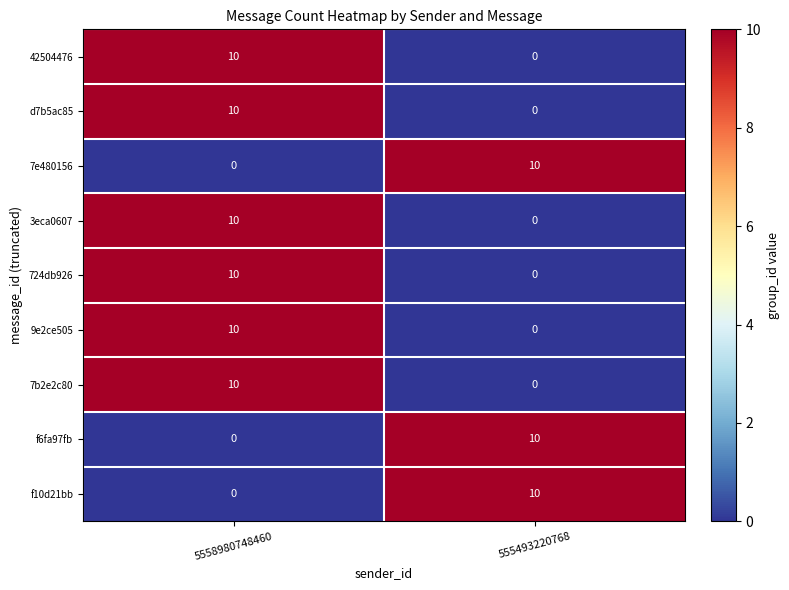

Is the value of f6fa97fb at 555493220768 greater than the value of 724db926 at 555493220768?

Yes